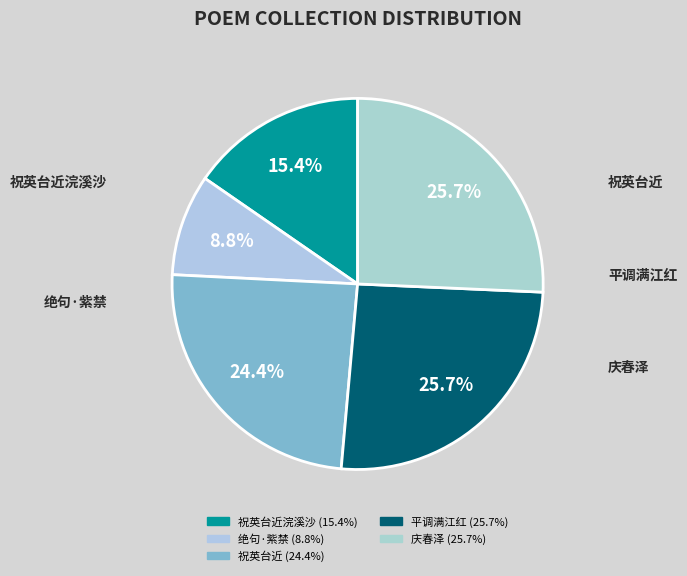

Is there a majority slice in this chart?

No